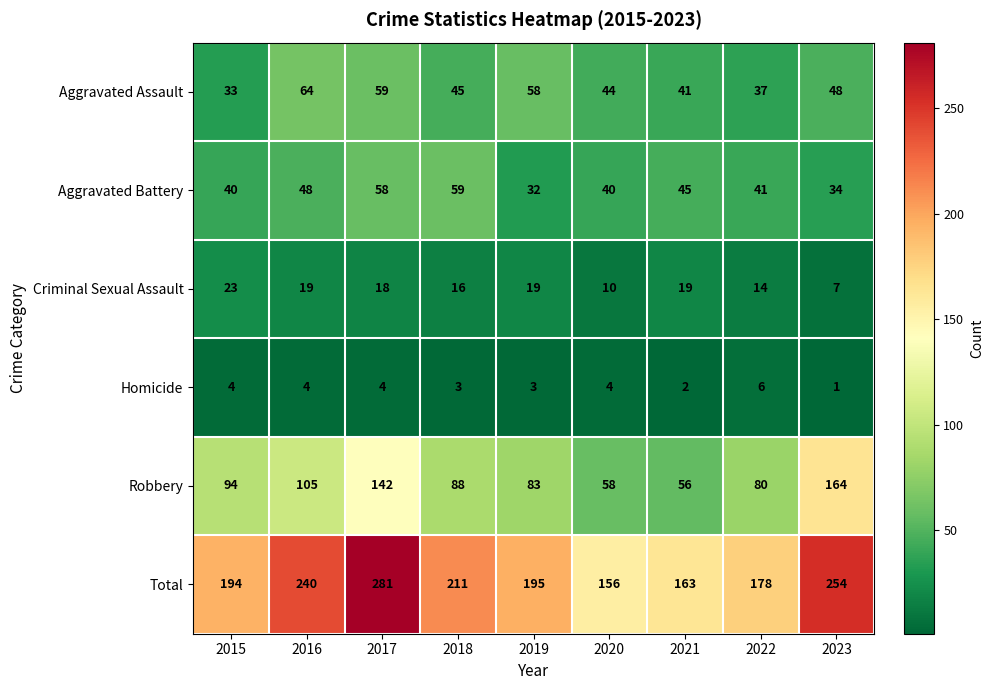

How many distinct data groups are displayed?

6